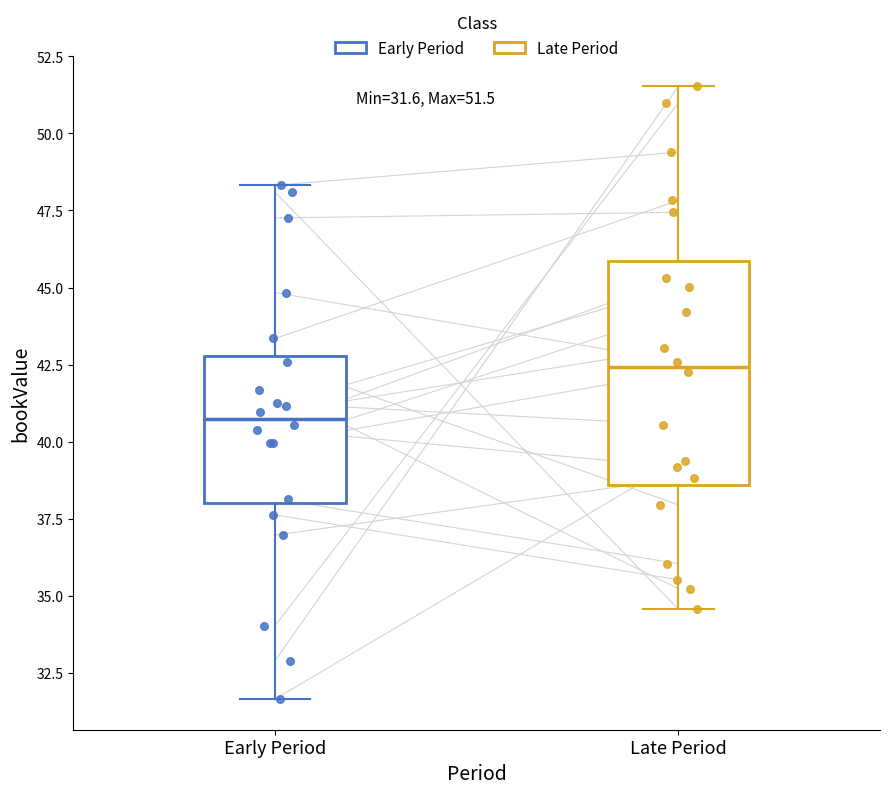

Comparing the boxes themselves (not the whiskers), which one is the tallest?

Late Period